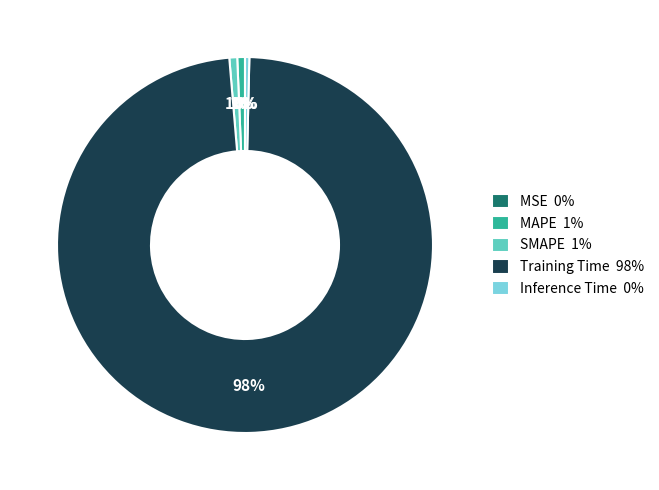

What percentage is the Training Time slice, to the nearest percent?

98%